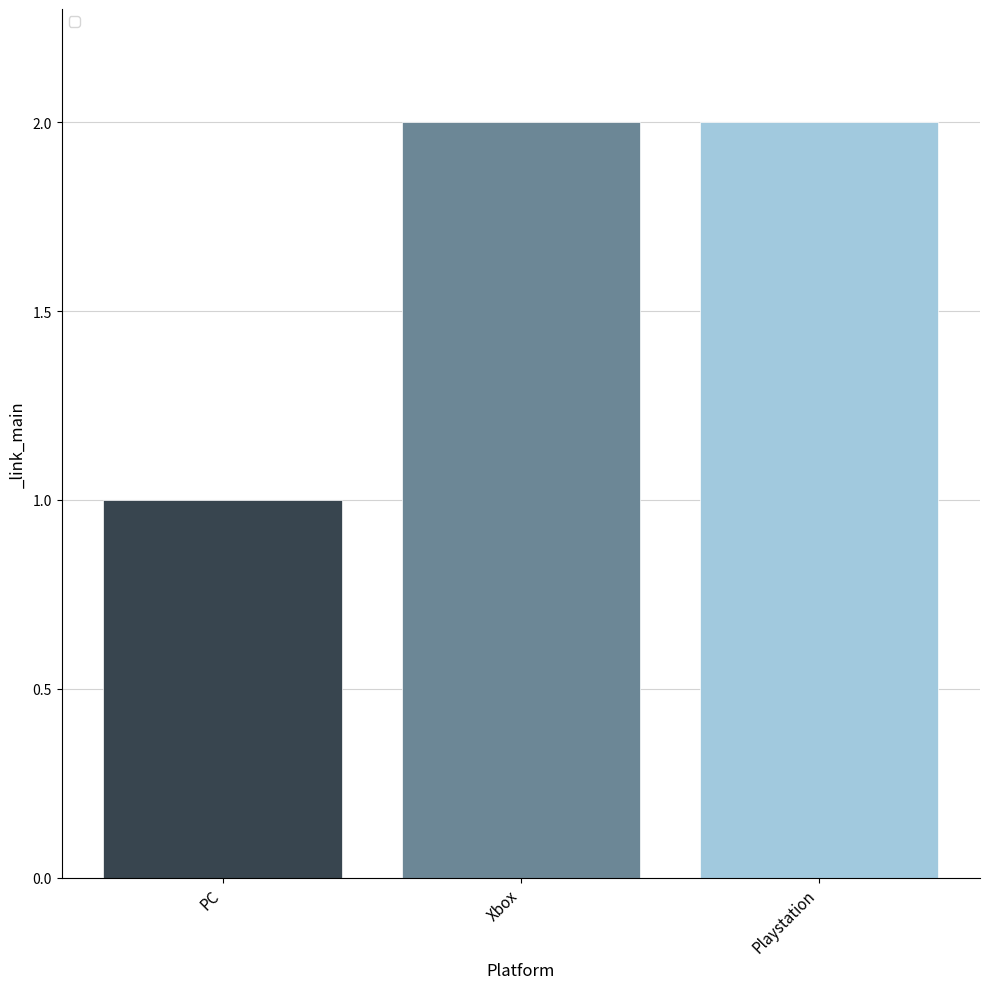

What is the value of the 3rd bar from the left?

2